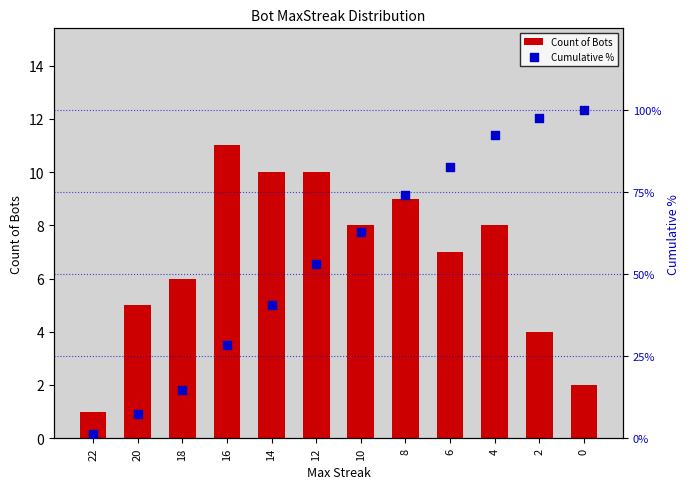

At how many categories does at least one series exceed 4?

11